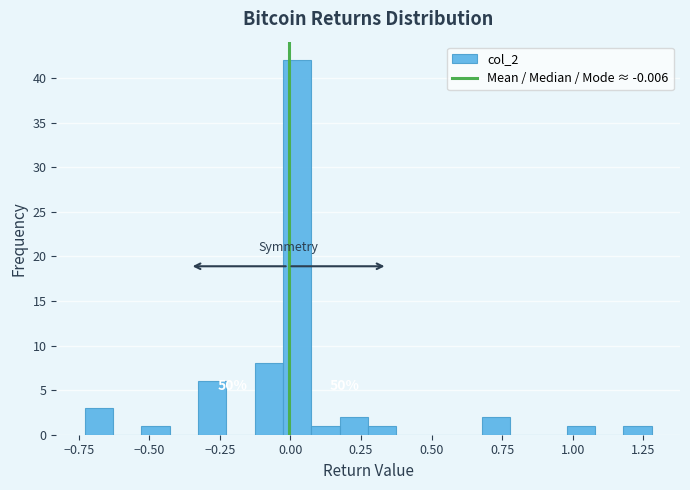

Around what value on the x-axis is the tallest bar? Give the approximate position of its centre, as read against the axis.

0.00